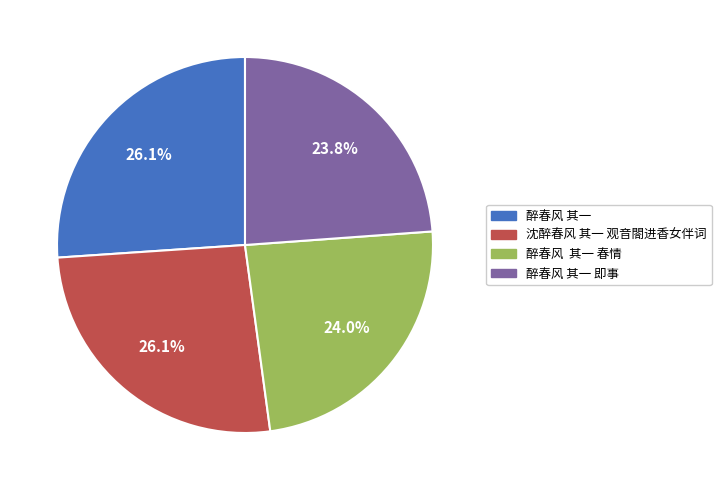

Is there a majority slice in this chart?

No